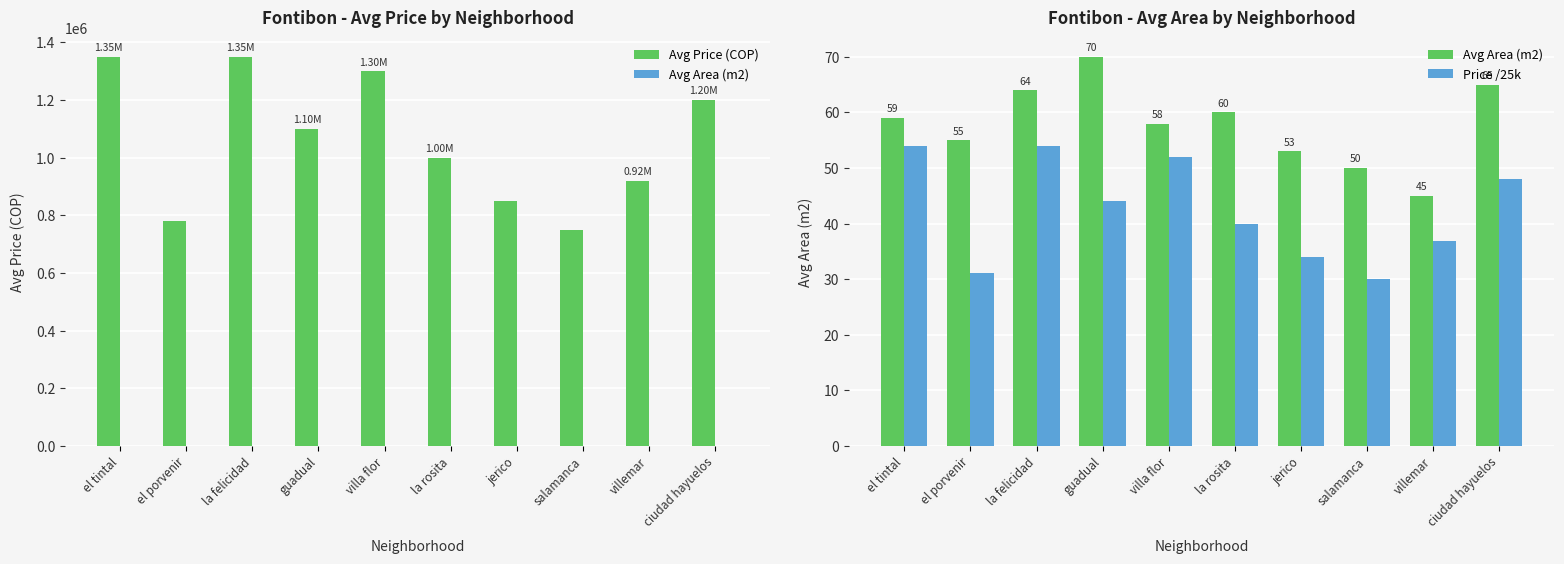

At which label does Price /25k reach its minimum?

salamanca